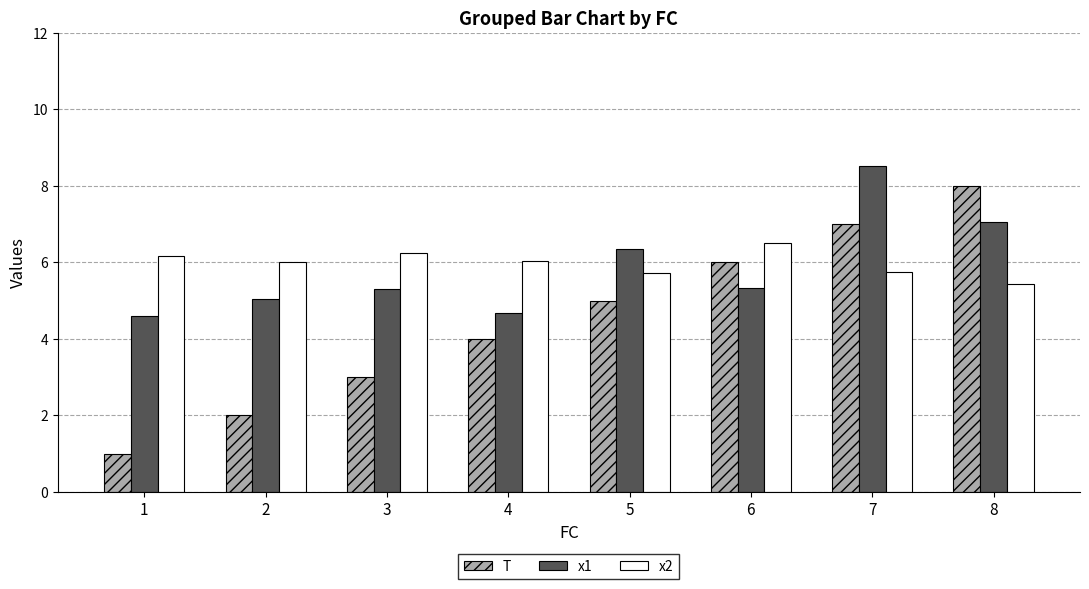

What is the difference between the maximum and second lowest values in the x2 series?

0.8